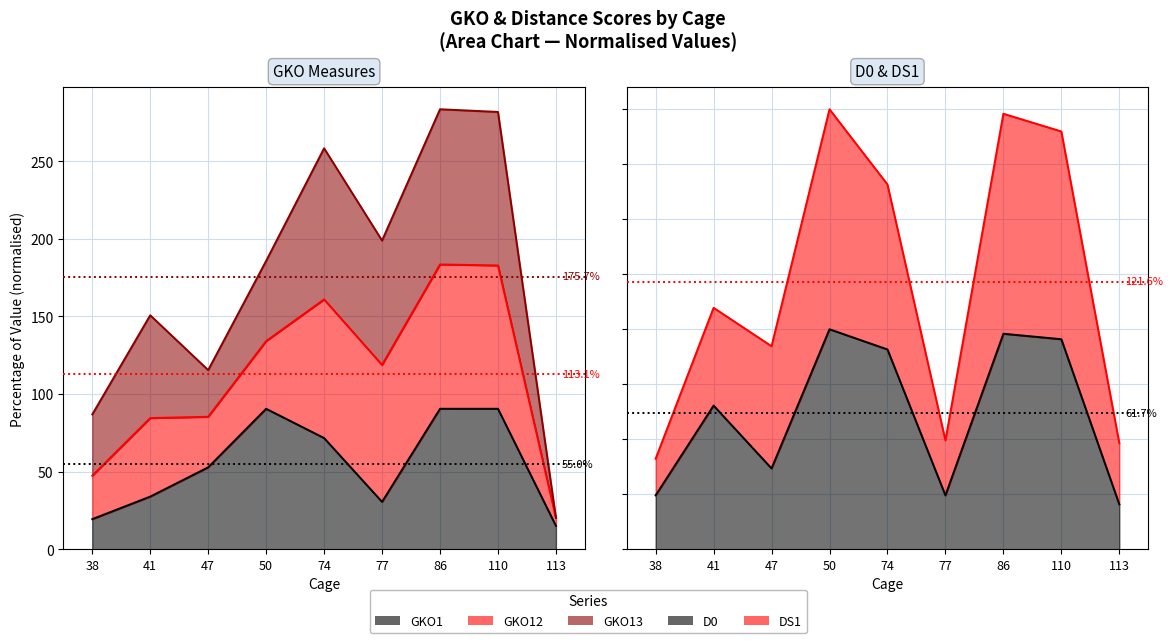

In D0, how many points are lower than both neighbors (excluding endpoints)?

2